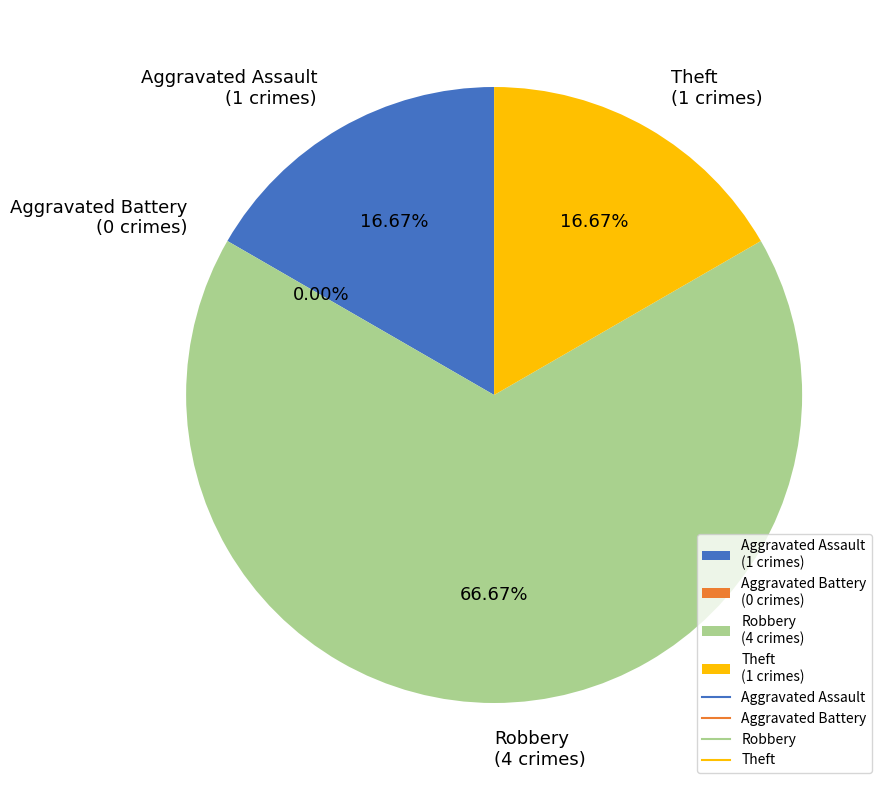

Approximately how many times larger is the value at Theft compared to Aggravated Assault?

1.0